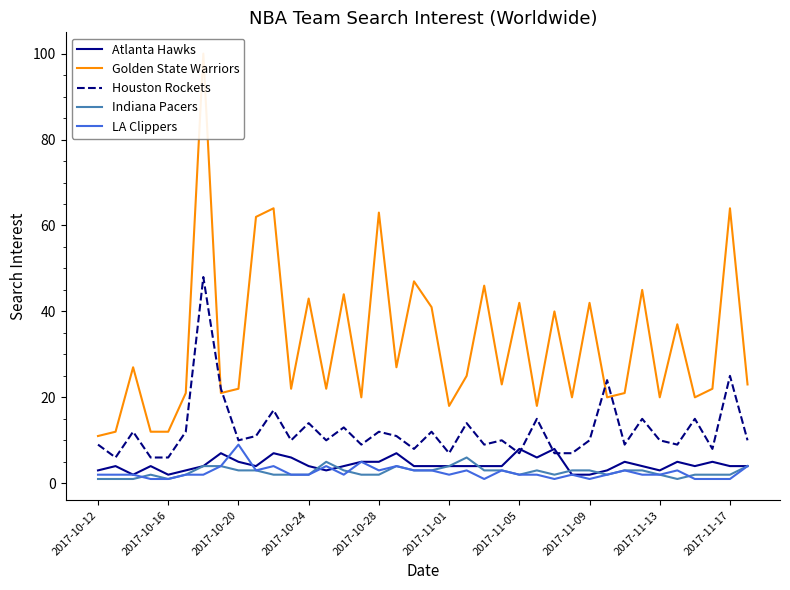

What is the average value of the Golden State Warriors series?

33